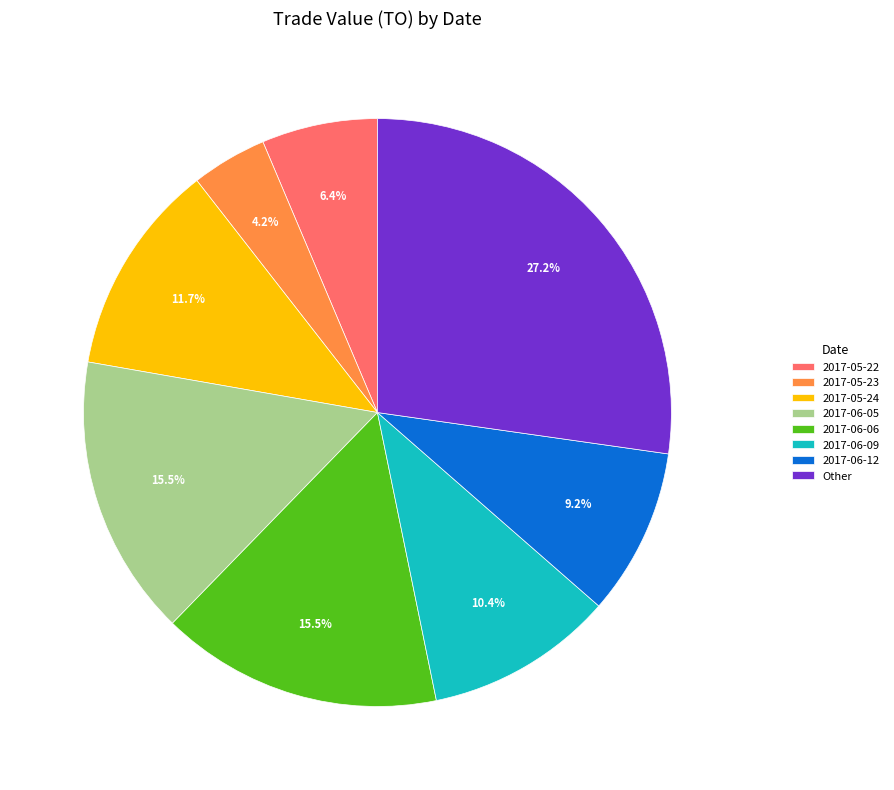

What is the smallest slice in the pie chart?

2017-05-23